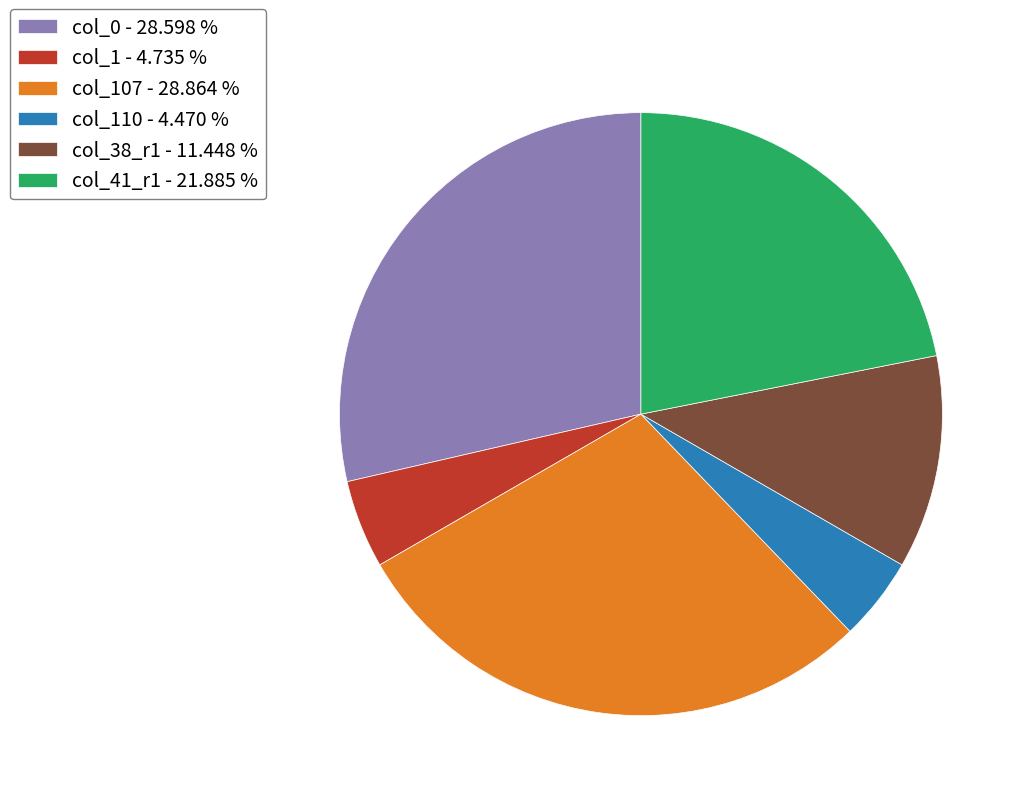

Is the sum of col_0 - 28.598 % and col_41_r1 - 21.885 % greater than half?

Yes